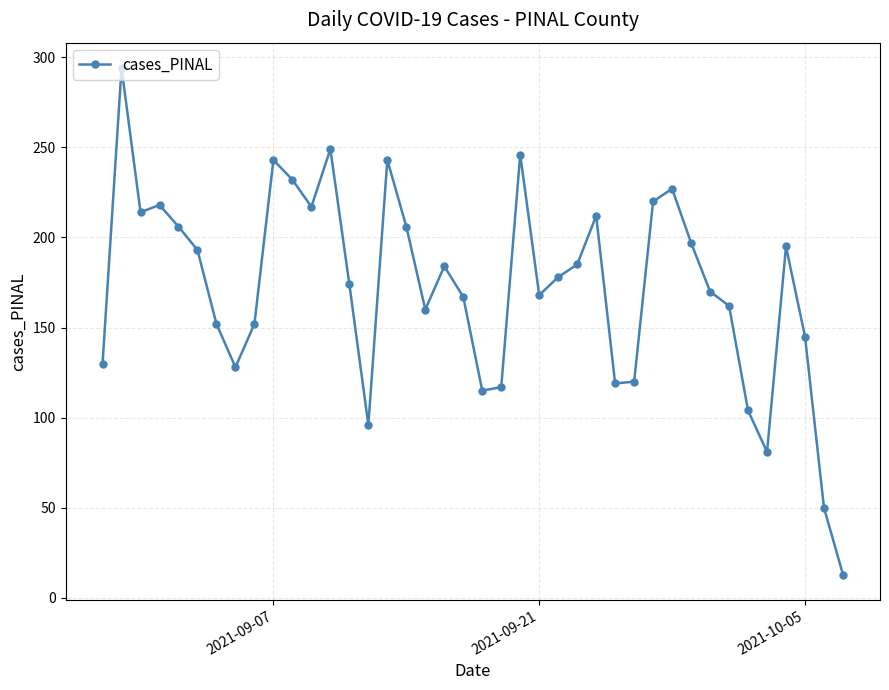

True or false: the data has more than 2 interior local peaks.

True